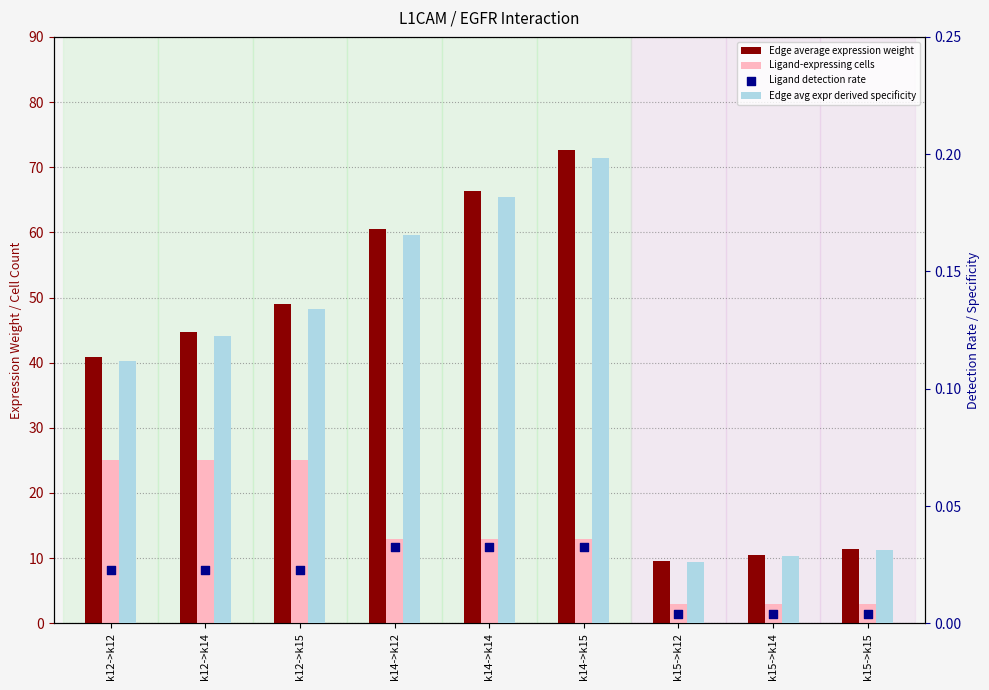

At how many categories does at least one series exceed 2?

9